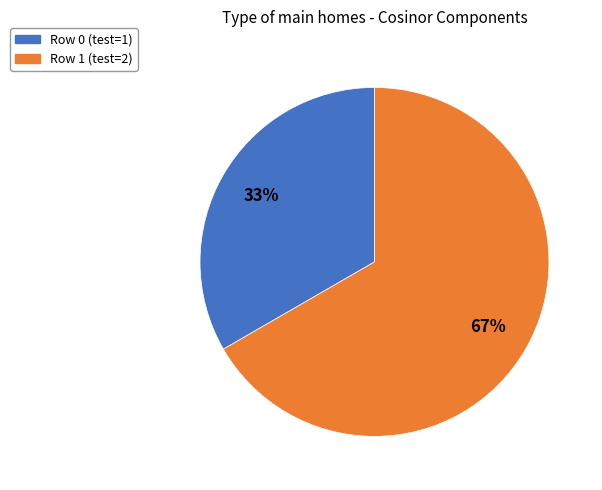

True or false: Row 1 accounts for 67% of the total.

True